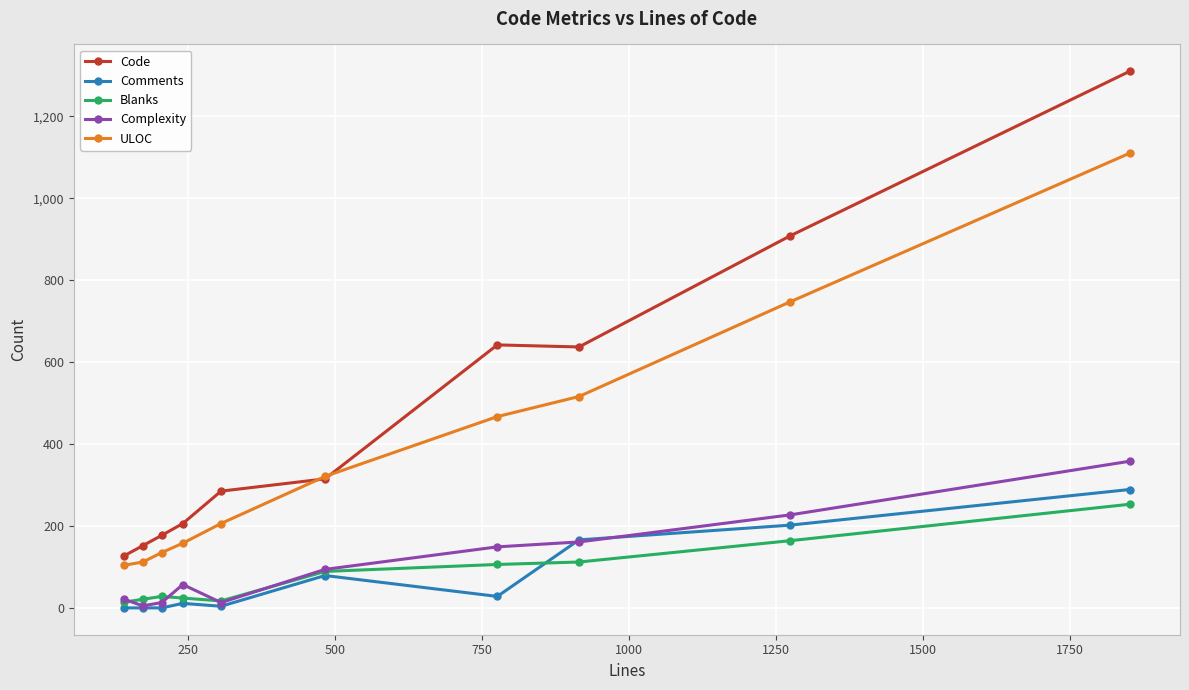

True or false: Comments and ULOC cross at least once.

False